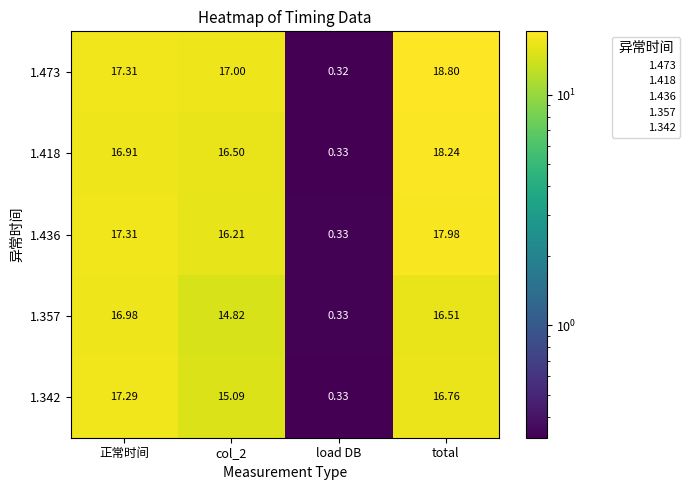

Which category has the lowest value in the 1.357 series?

load DB